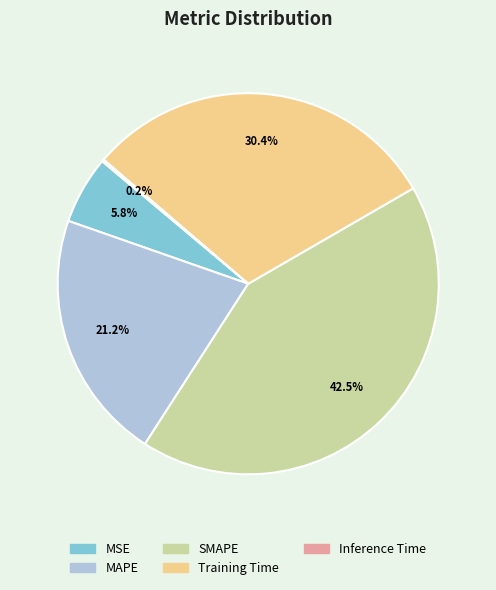

The Training Time slice represents 30% of the pie. True or false?

True